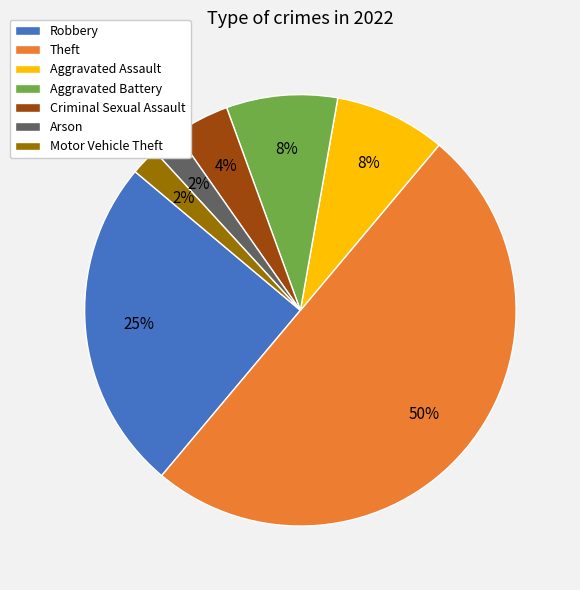

Count the number of slices in the pie.

7